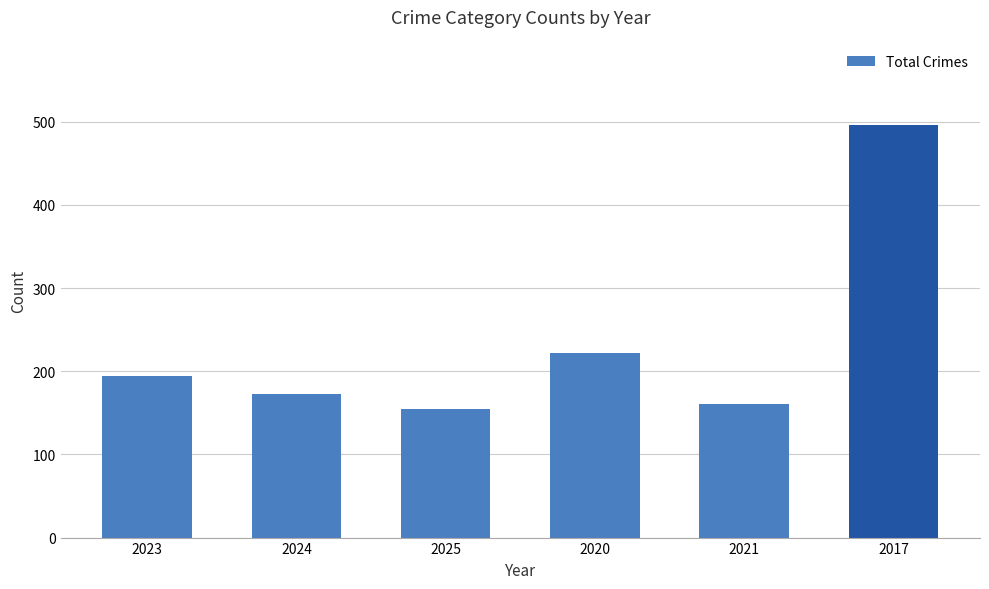

List the labels in order of value, largest first.

2017, 2020, 2023, 2024, 2021, 2025